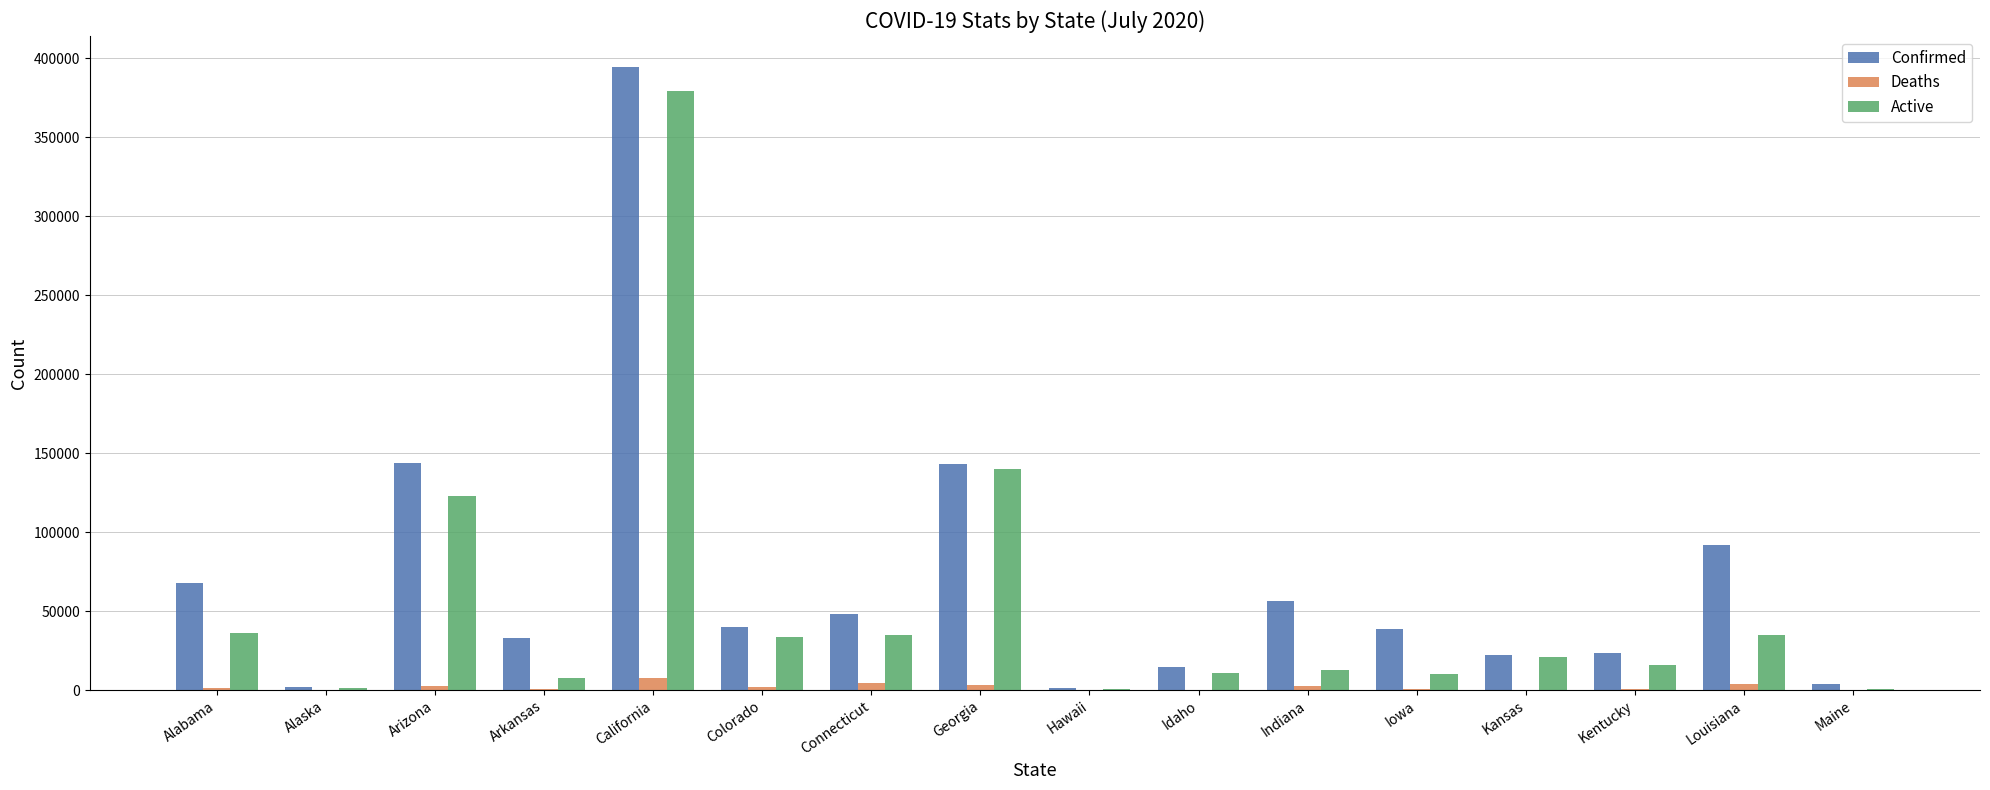

At which category is the sum across all series the highest?

California